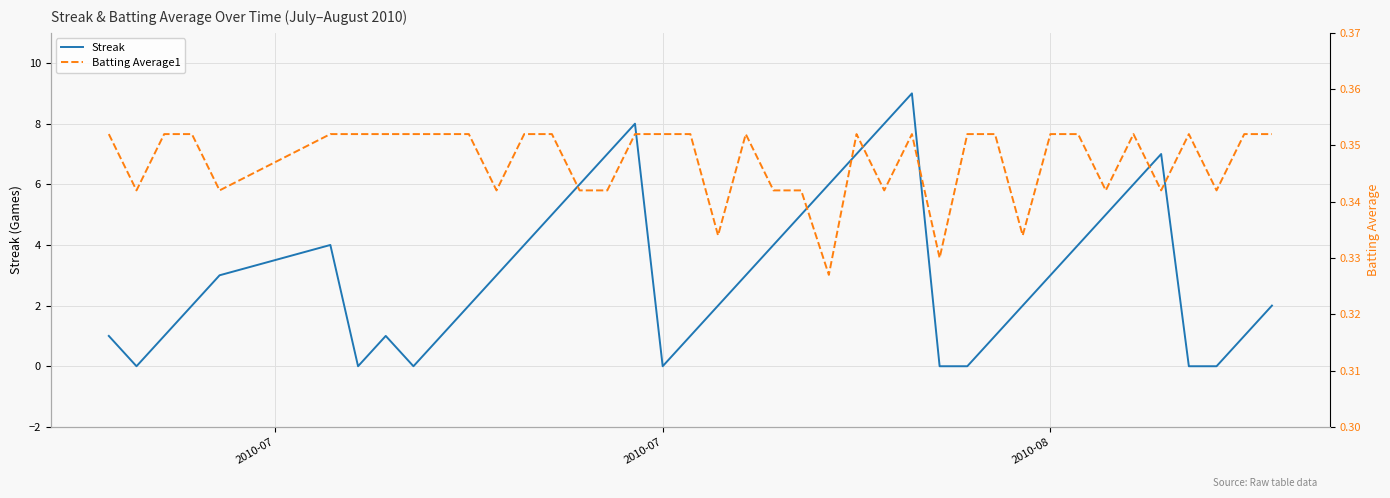

What is the value of the Streak point at the 21st from the left?

3.0